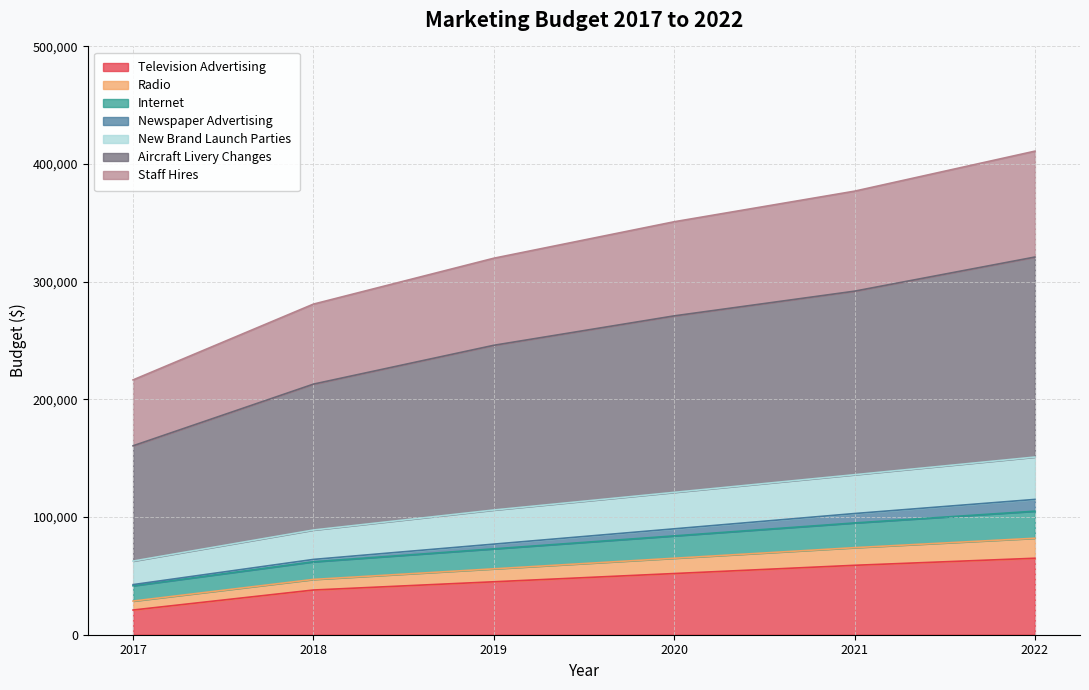

The value of Television Advertising at 2018 is 54302. True or false?

False